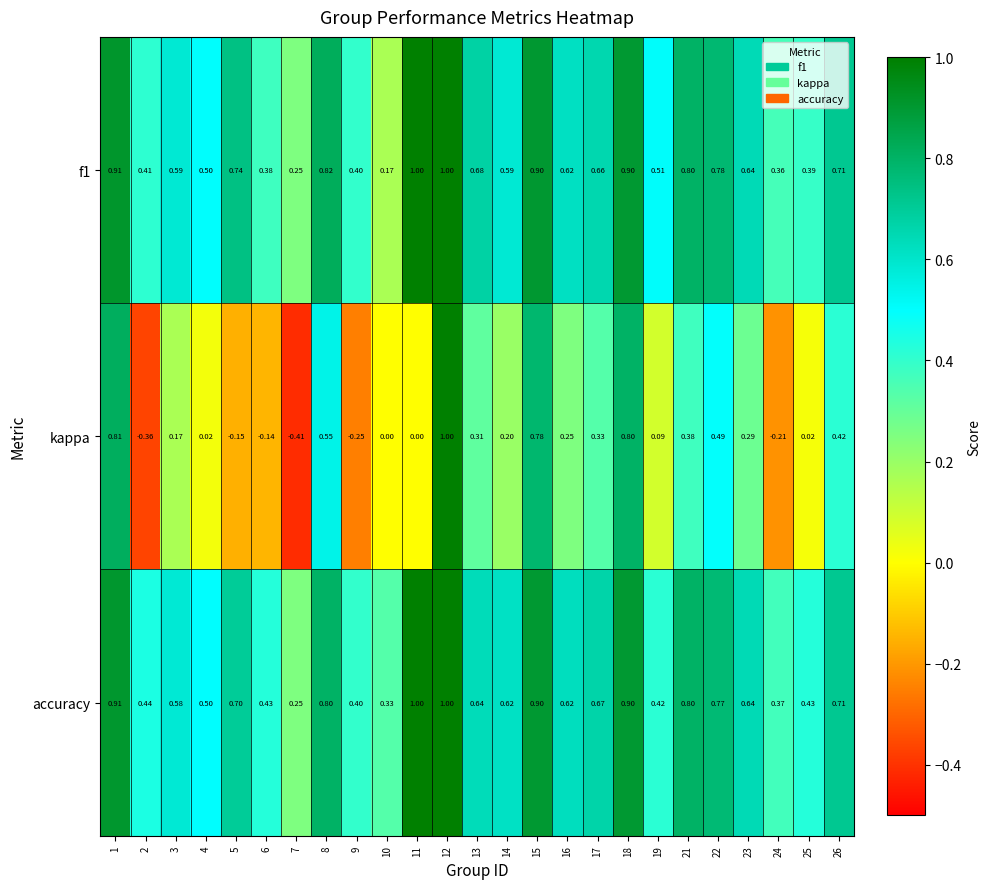

Is the value of accuracy at 4 greater than the value of kappa at 18?

No